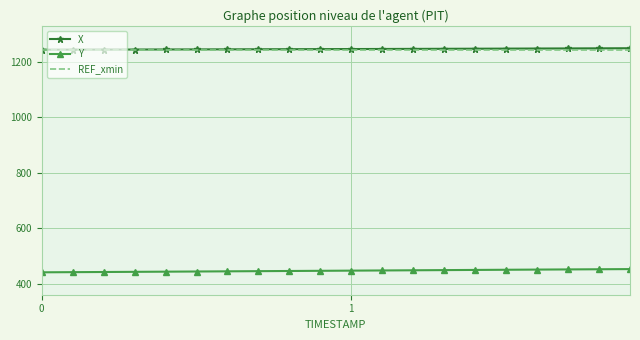

What is the highest value of the REF_xmin series?

1243.1